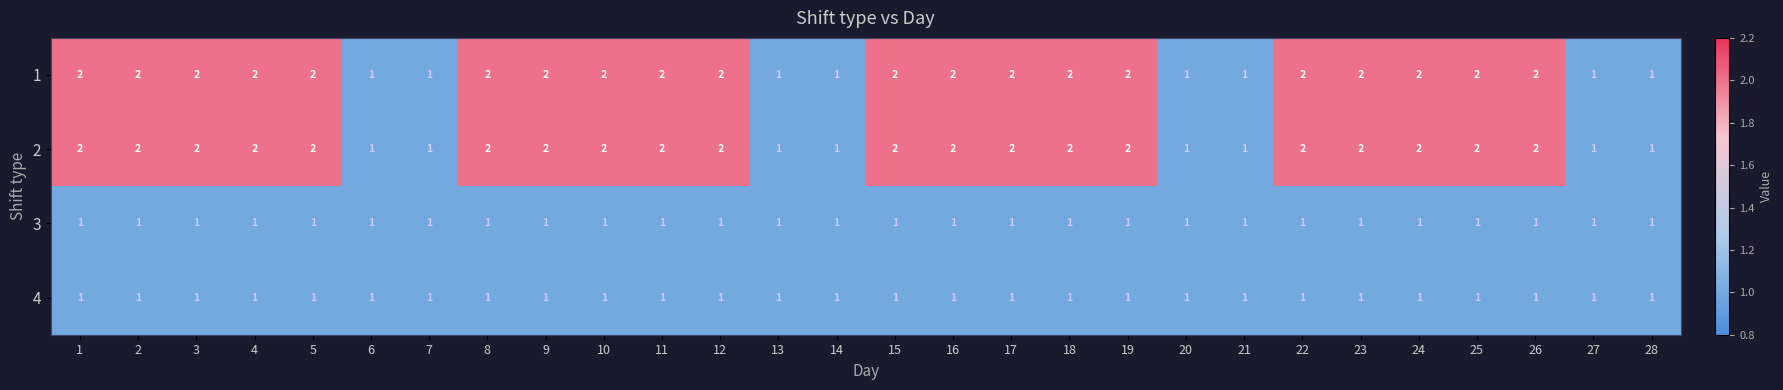

Is the value of 2 at 6 greater than the value of 1 at 17?

No